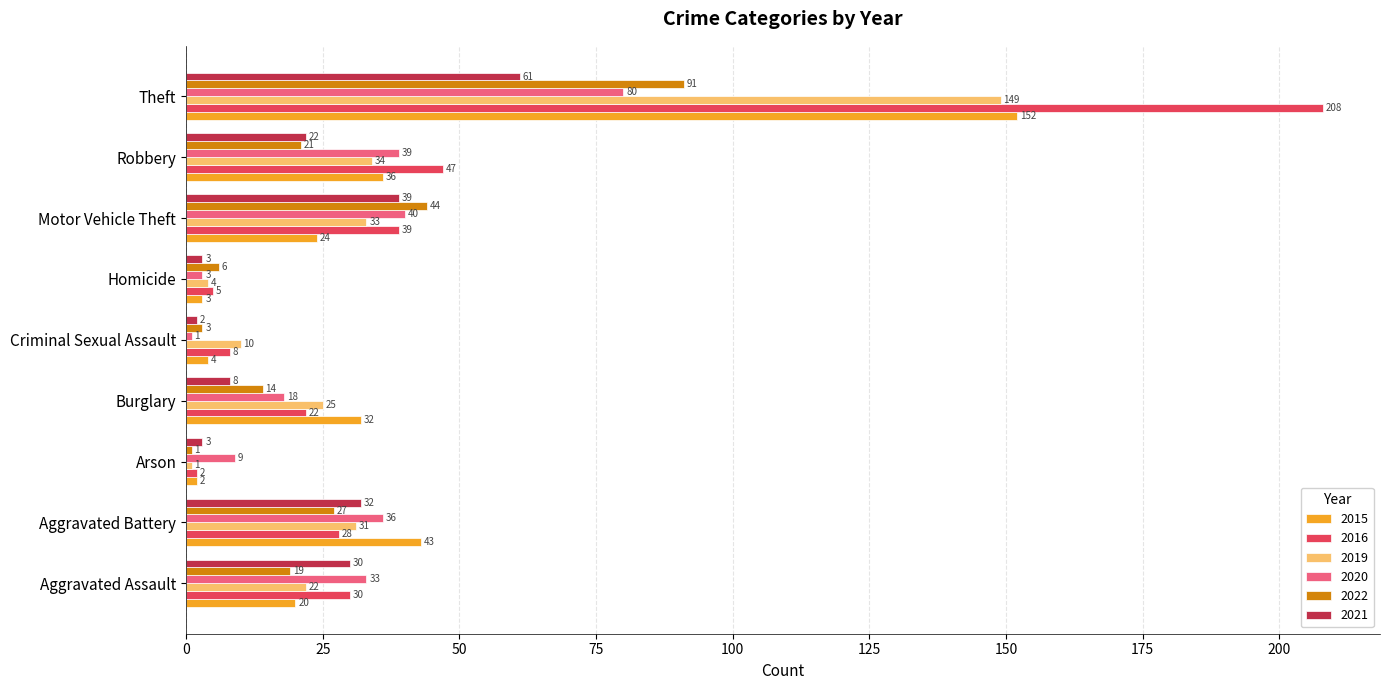

At which label is 2021 closest to 31?

Aggravated Assault